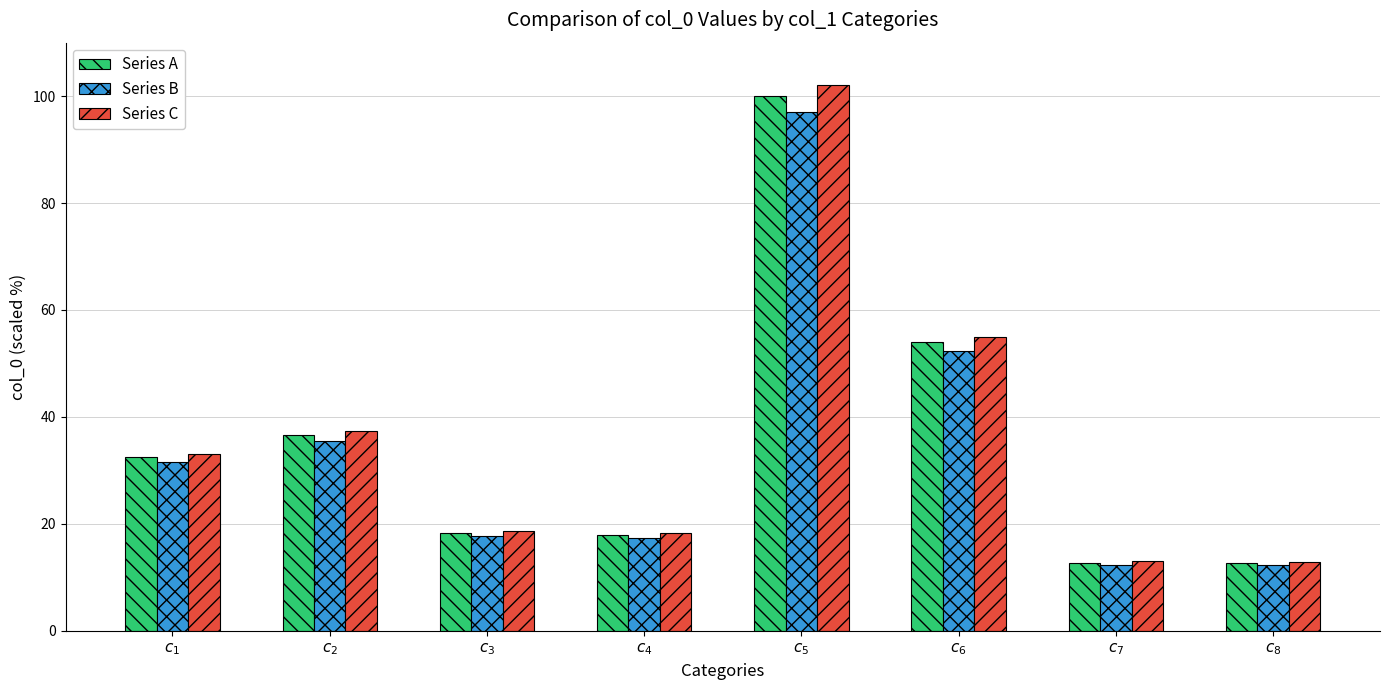

The Series B series shows 7.6 at $c_{1}$. True or false?

False